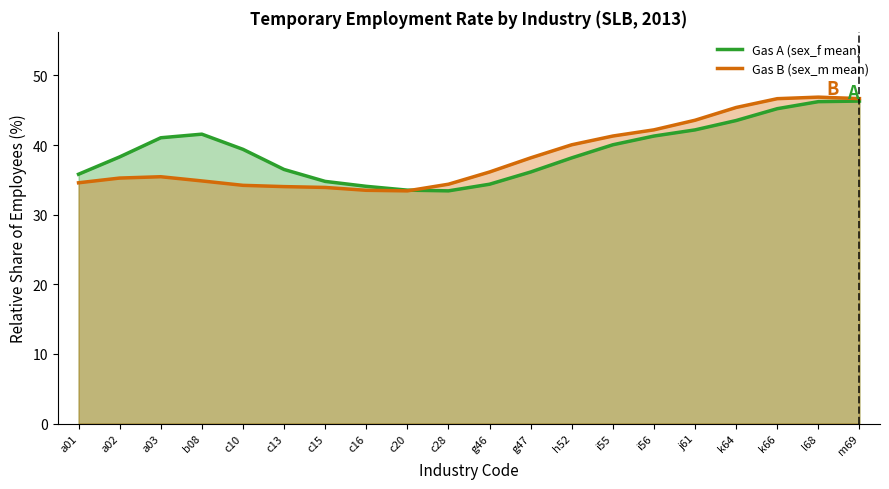

Between i55 and a01, which is larger?

i55